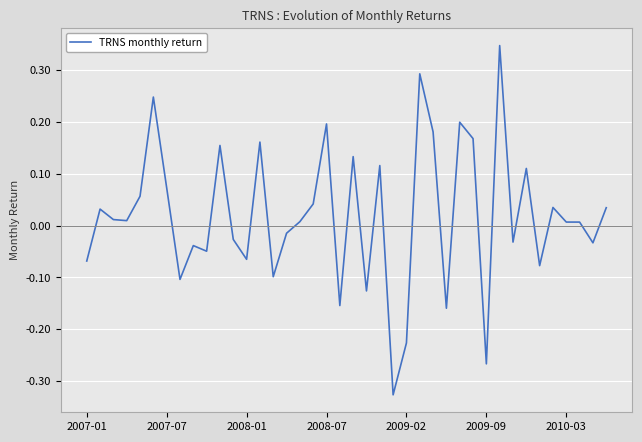

How many interior local valleys (lower than both neighbors) does the data have?

13